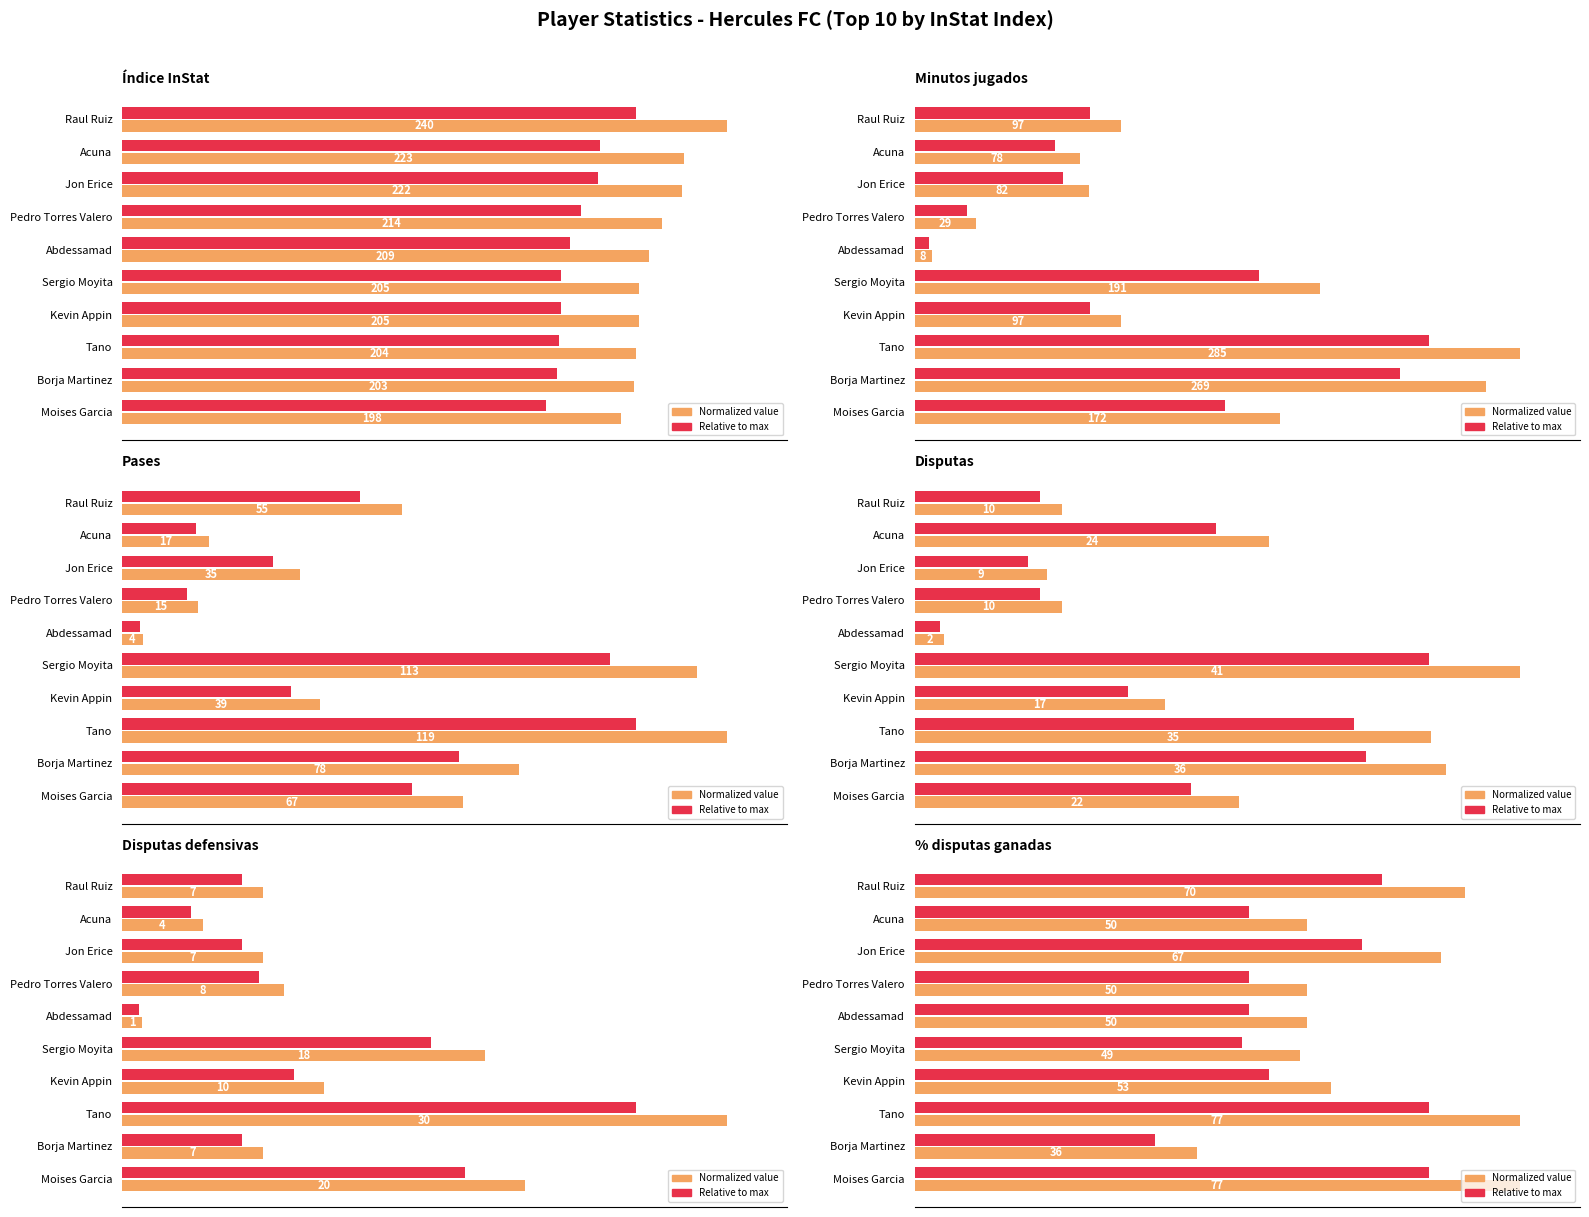

True or false: Value (normalized) has a value of 20.9 at Raul Ruiz.

False